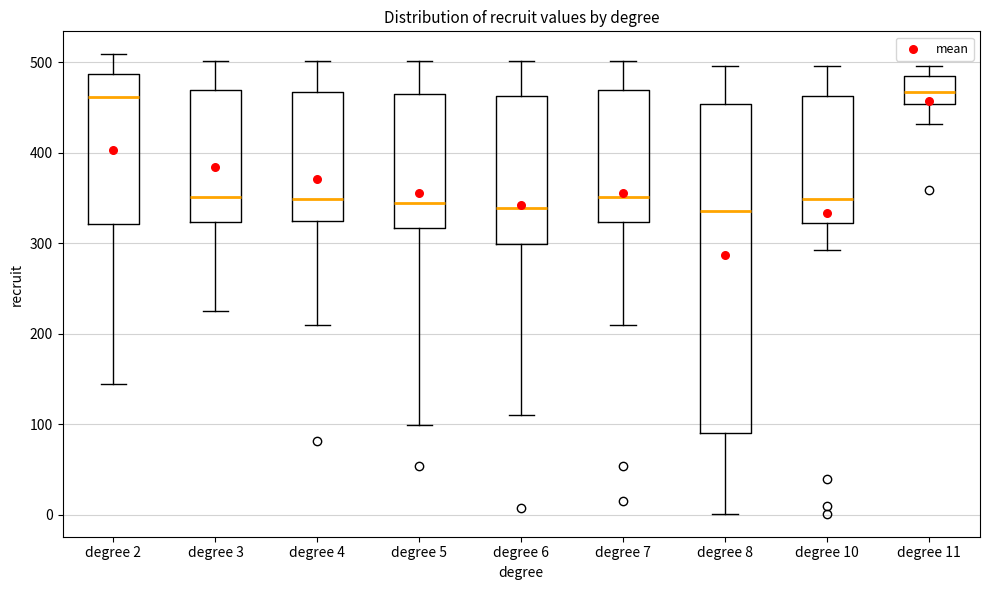

Reading left to right, read every box against the y-axis: the position of its median line, the range the box covers, and the ends of its whiskers. The values are not printed on the chart, so give them approximately, as read against the axis.

degree 2: median 460, box 320 to 490, whiskers 150 to 510
degree 3: median 350, box 320 to 470, whiskers 230 to 500
degree 4: median 350, box 320 to 470, whiskers 210 to 500
degree 5: median 350, box 320 to 470, whiskers 100 to 500
degree 6: median 340, box 300 to 460, whiskers 110 to 500
degree 7: median 350, box 320 to 470, whiskers 210 to 500
degree 8: median 340, box 90 to 450, whiskers 0 to 500
degree 10: median 350, box 320 to 460, whiskers 290 to 500
degree 11: median 470, box 450 to 480, whiskers 430 to 500